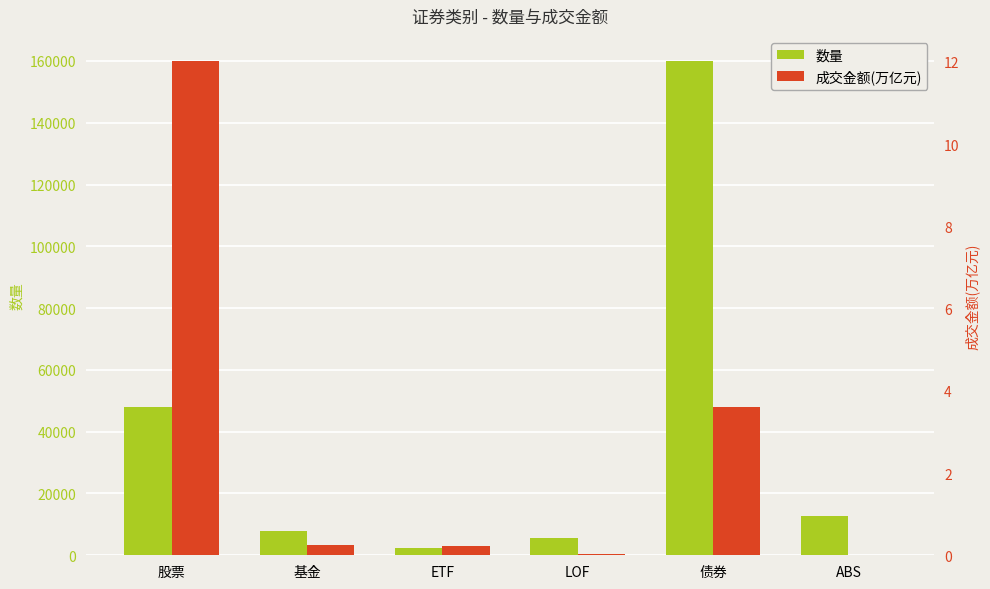

What are all the series names shown in the legend?

数量, 成交金额(万亿元)